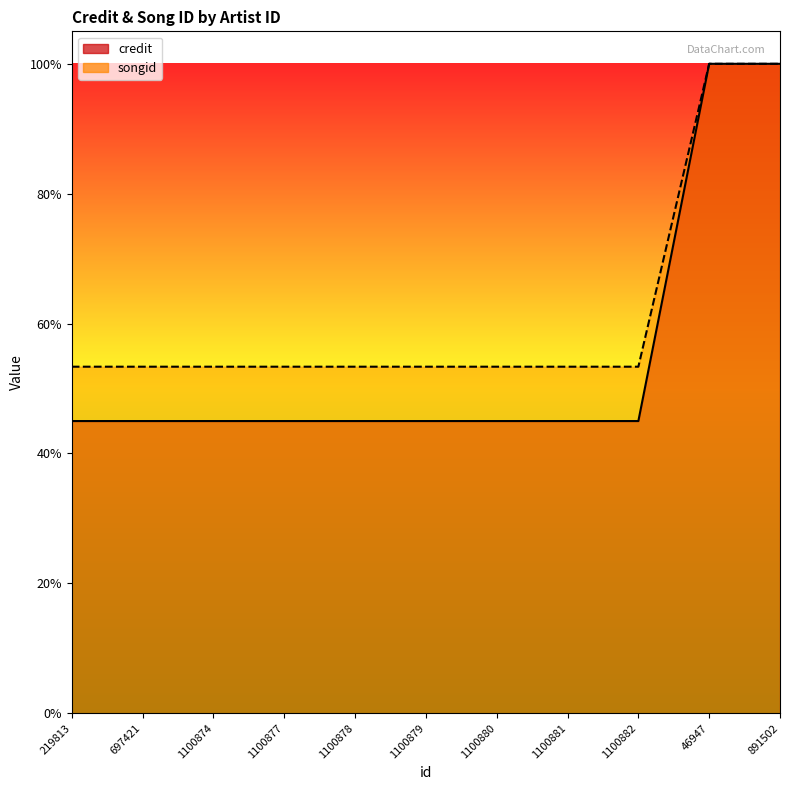

At which category does the chart reach its peak across all series?

46947